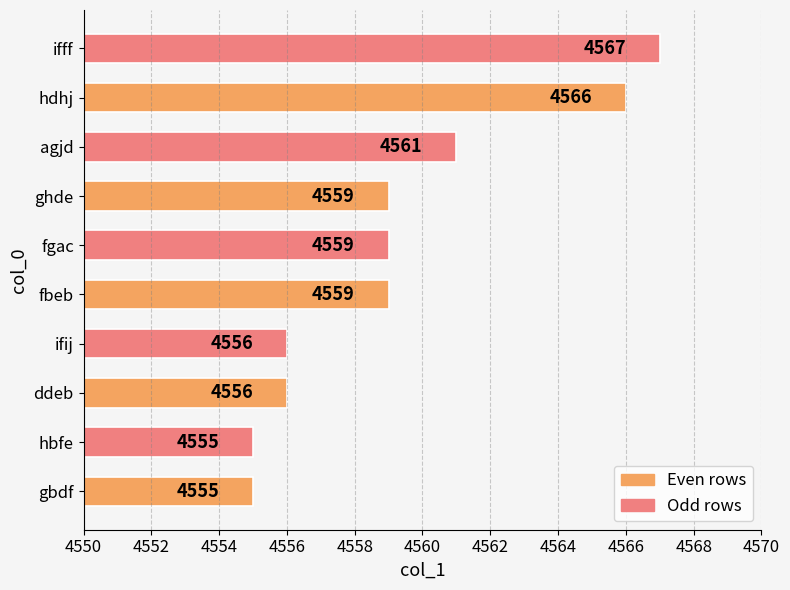

What is the sum of all values?

45593